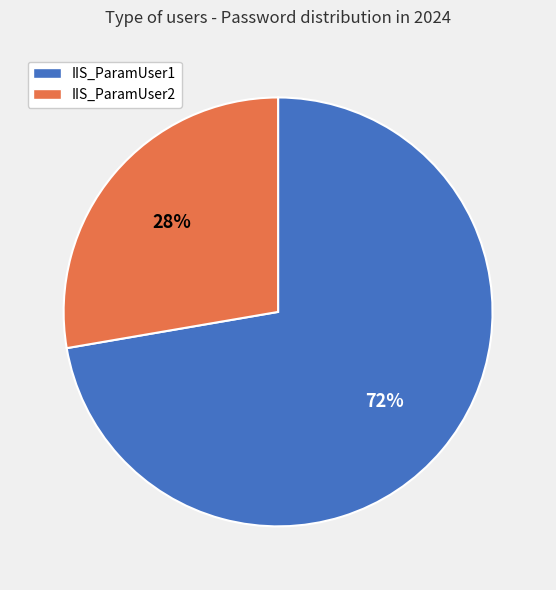

Is it true that IIS_ParamUser1 is 72% of the pie?

True